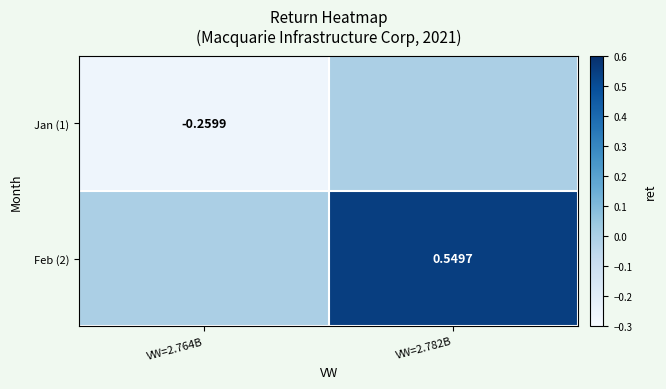

Rank the series by their average value, from lowest to highest.

Jan (1), Feb (2)